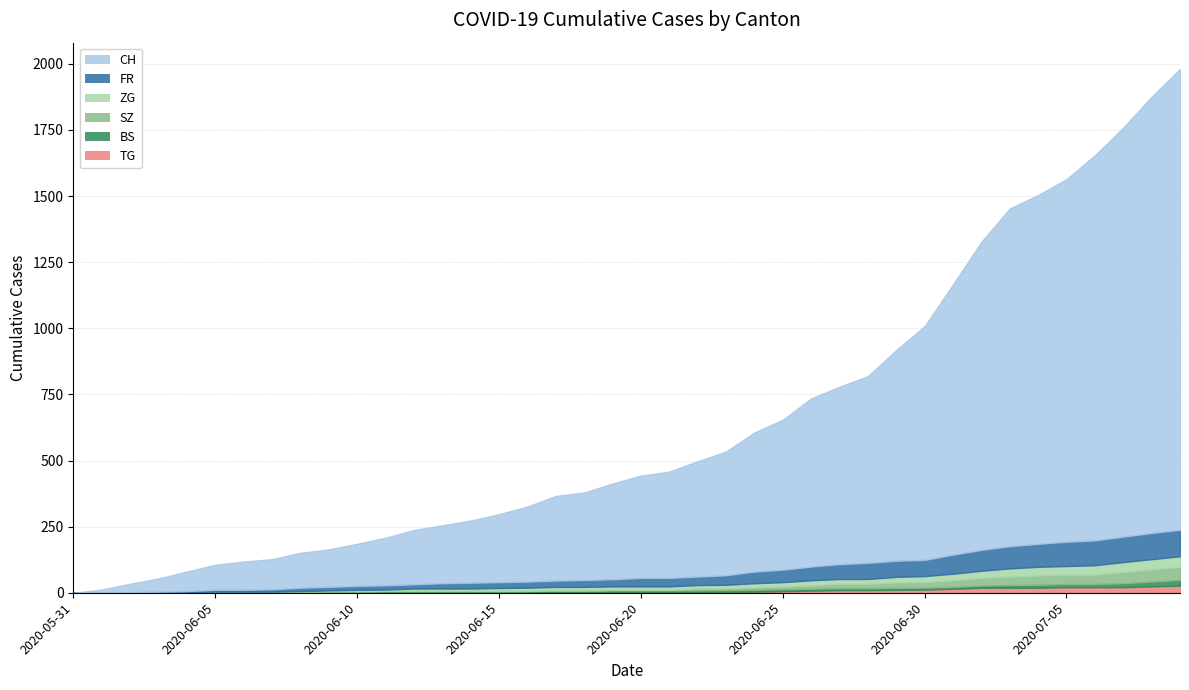

What is the difference between the maximum and minimum values in the SZ series?

49